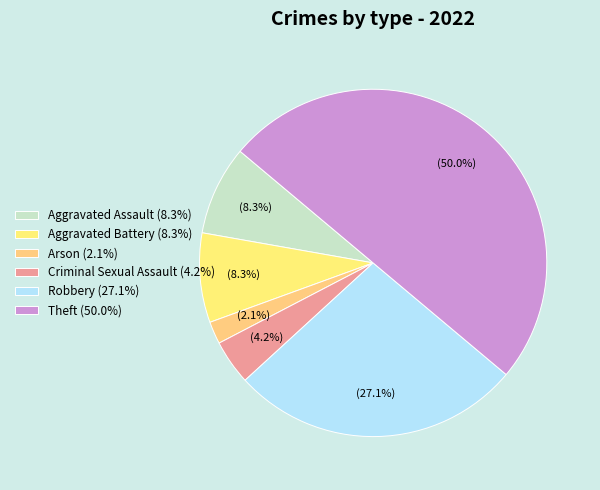

Rank the categories by value from lowest to highest.

Arson, Criminal Sexual Assault, Aggravated Assault, Aggravated Battery, Robbery, Theft